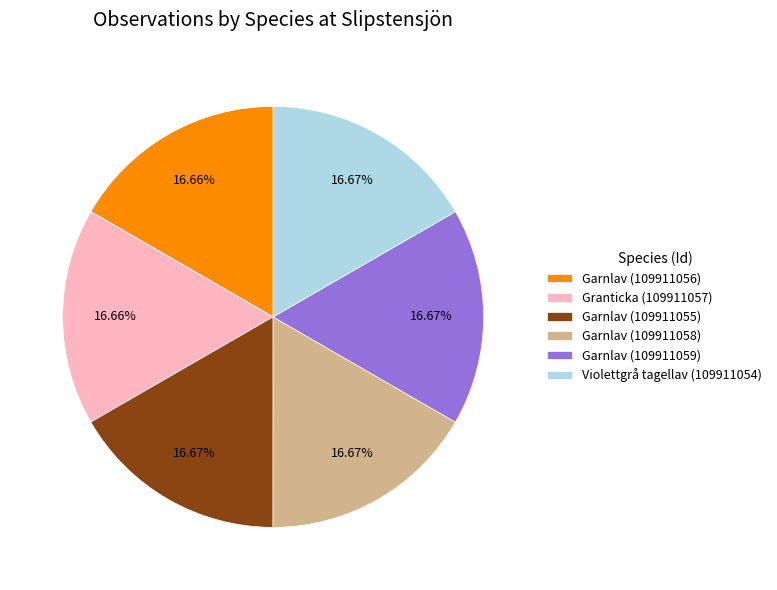

True or false: Garnlav (109911056) accounts for 26% of the total.

False